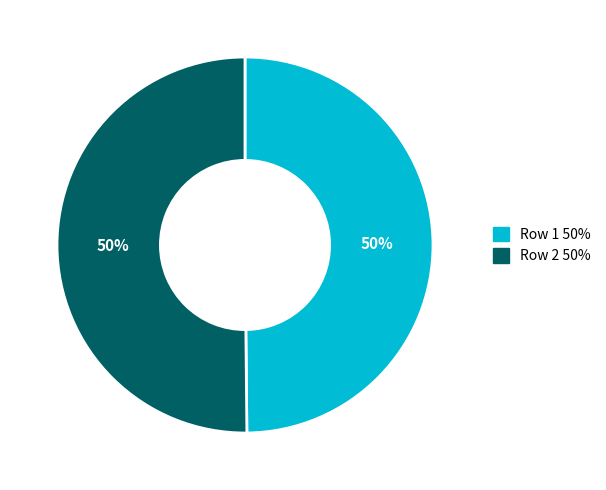

The Row 2 slice represents 50% of the pie. True or false?

True